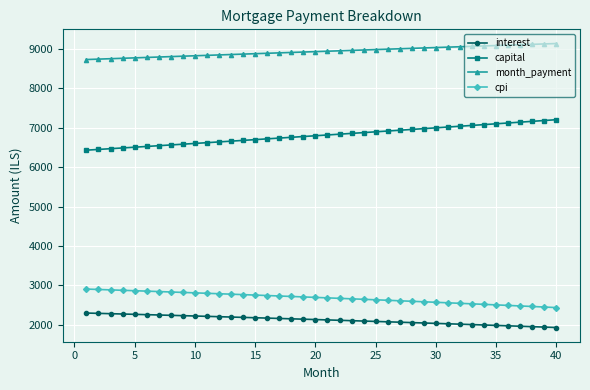

Count the number of categories in the chart.

40